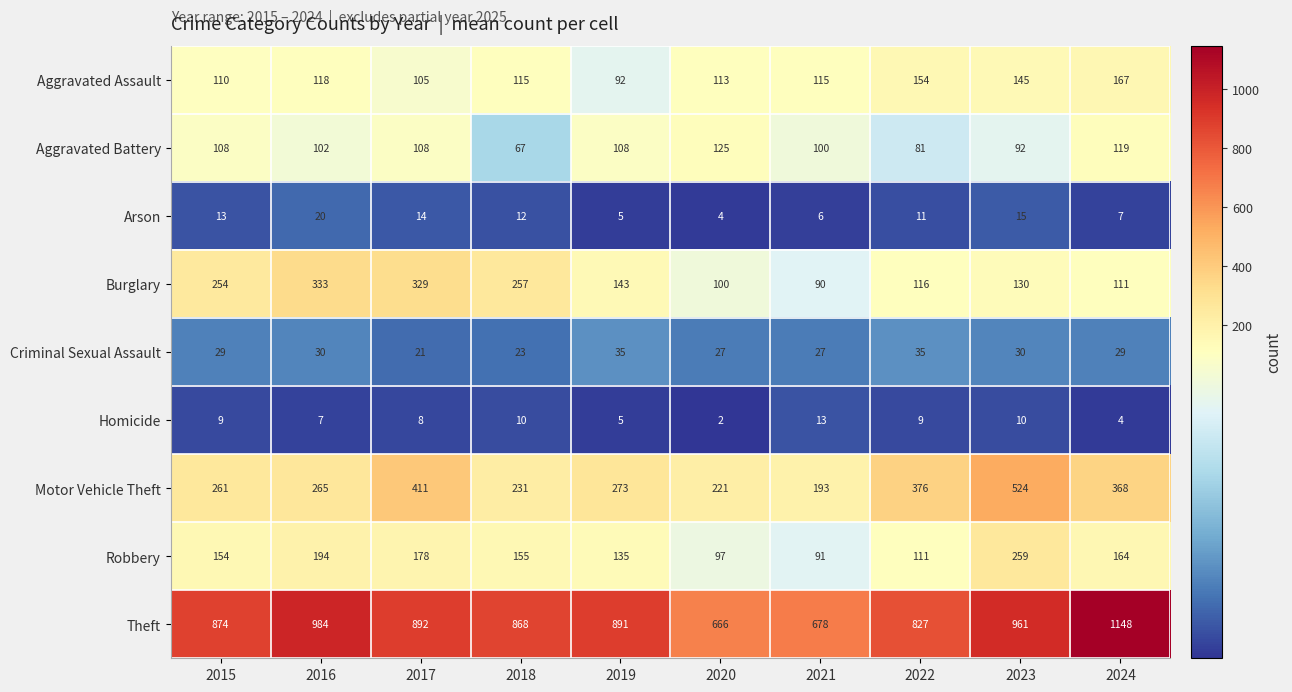

What is the difference between the Homicide values at 2024 and 2023?

6